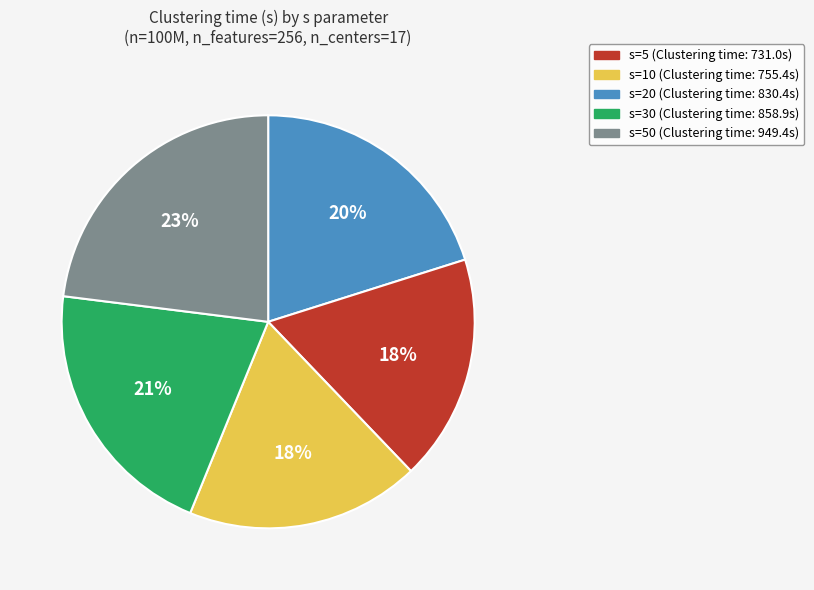

How many slices are in this pie chart?

5